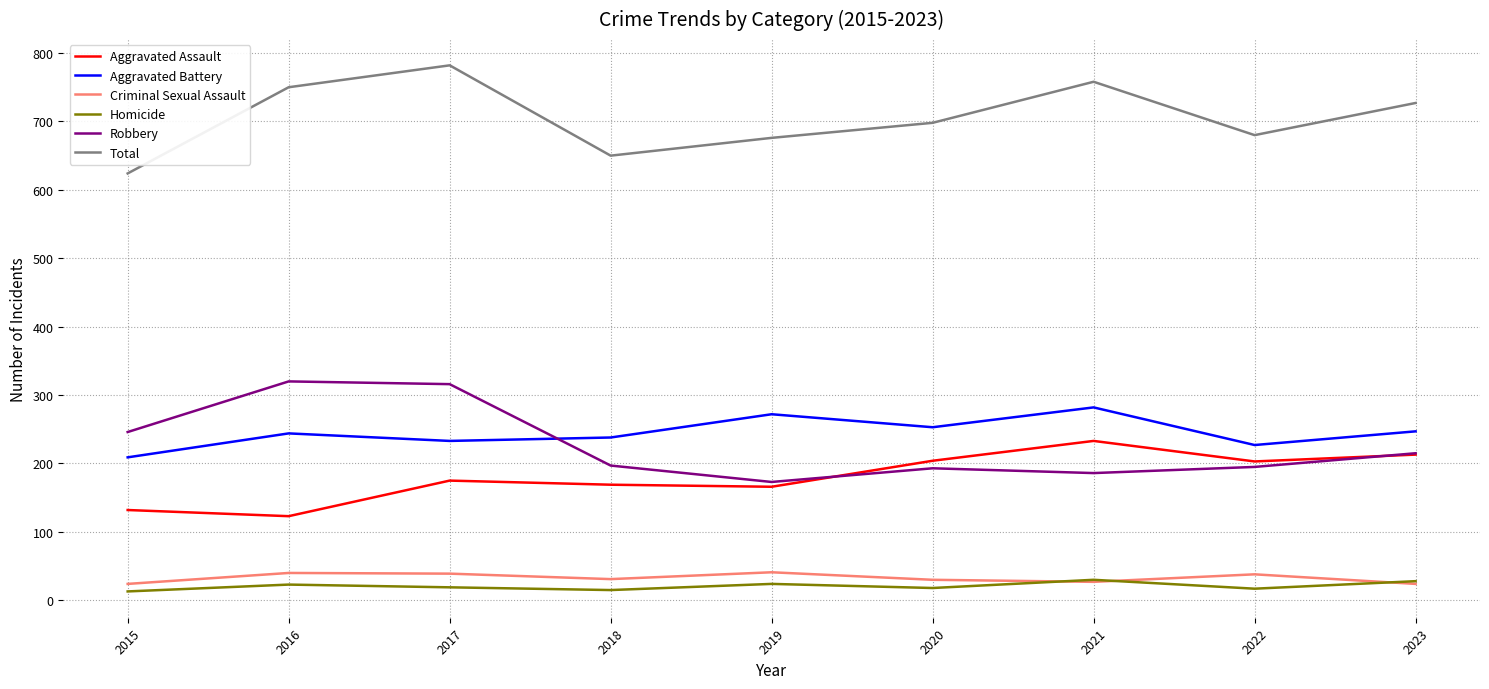

Rank the series at 2016 from lowest to highest value.

Homicide, Criminal Sexual Assault, Aggravated Assault, Aggravated Battery, Robbery, Total